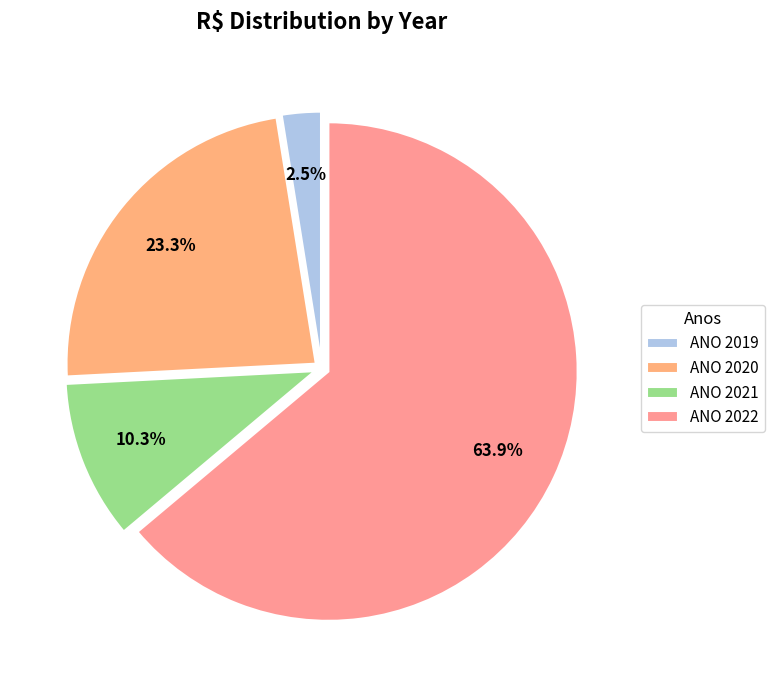

What is the majority slice?

ANO 2022